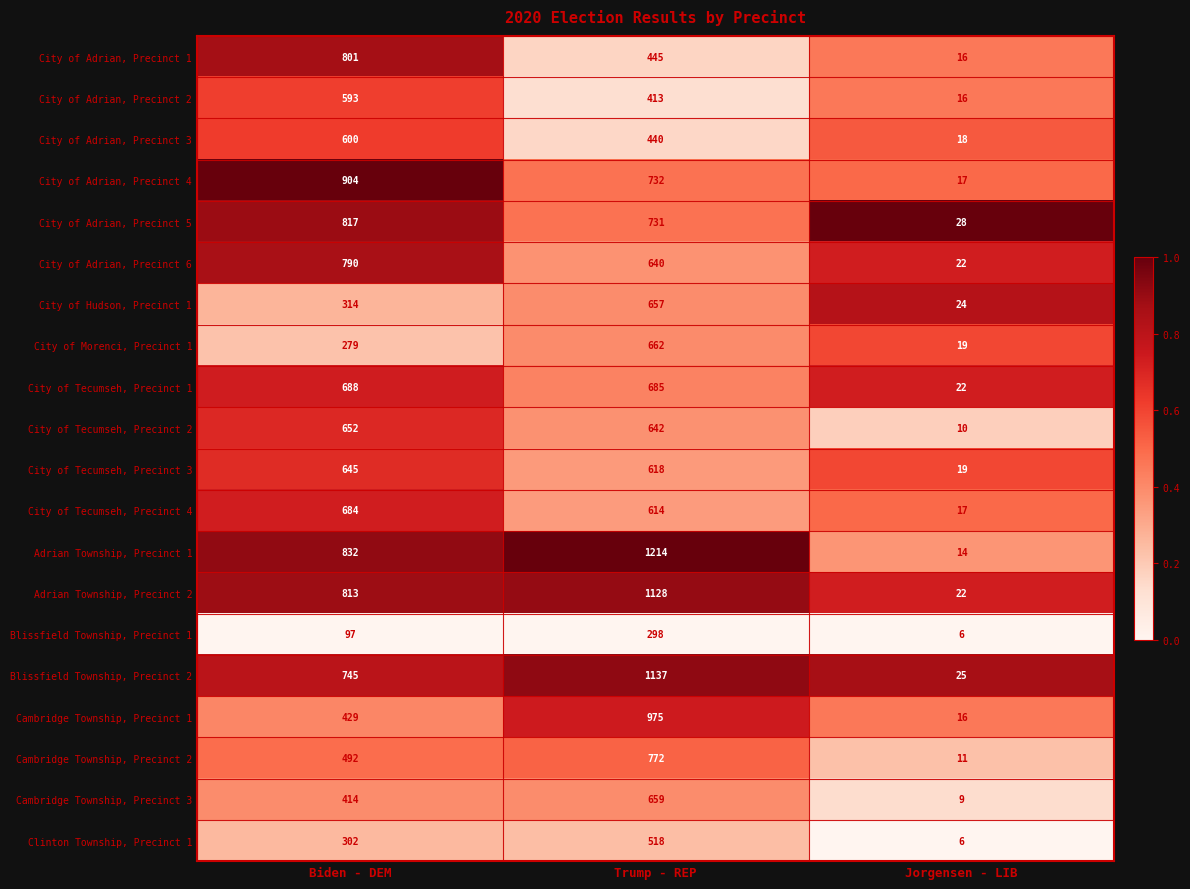

Is it true that Cambridge Township, Precinct 1 equals 628 at Trump - REP?

False